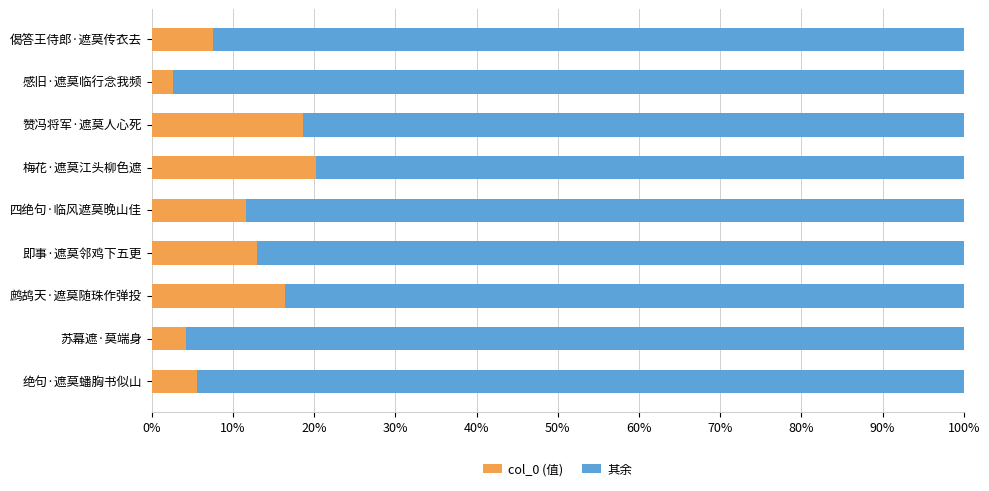

What is the difference between the col_0 (值) values at 苏幕遮·莫端身 and 赞冯将军·遮莫人心死?

14.4